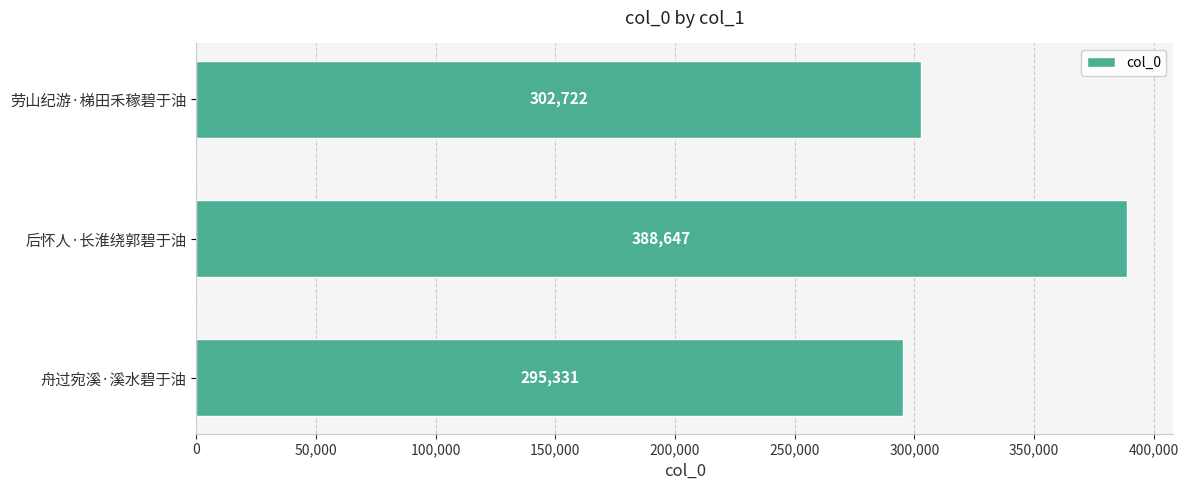

What is the difference between the maximum and minimum values?

93316